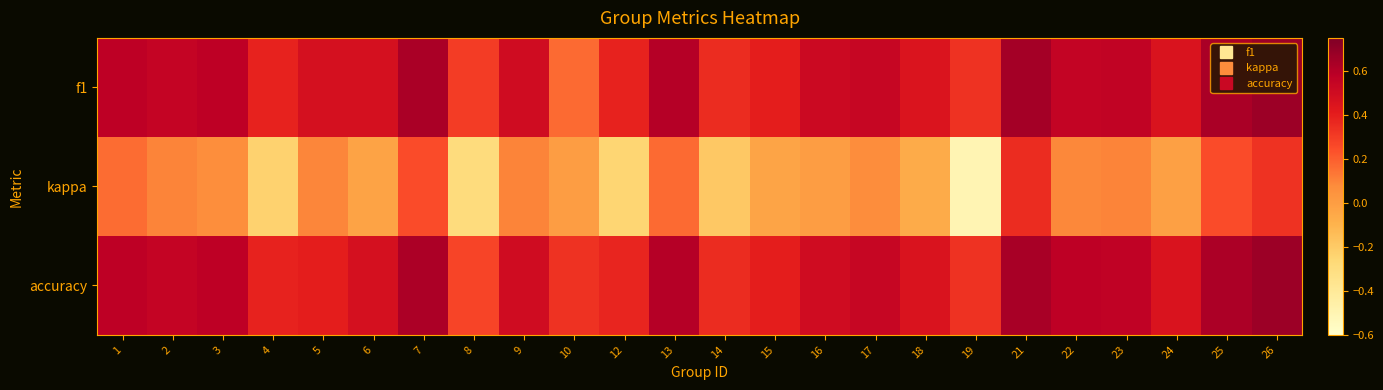

What is the minimum value shown in the chart?

-0.5